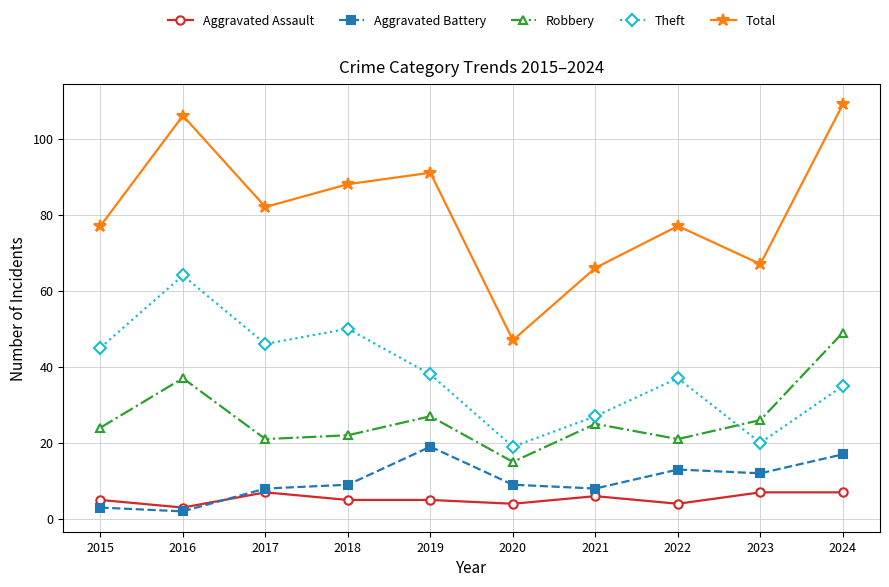

Is it true that Aggravated Assault equals 1 at 2015?

False